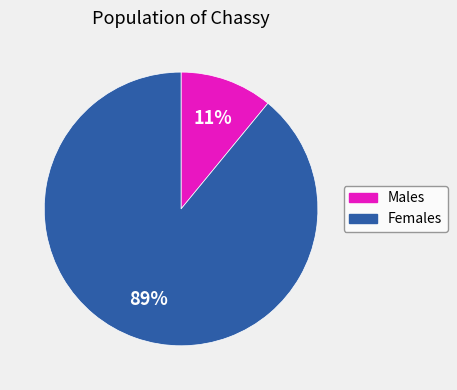

Is there any slice that represents more than half of the pie?

Yes